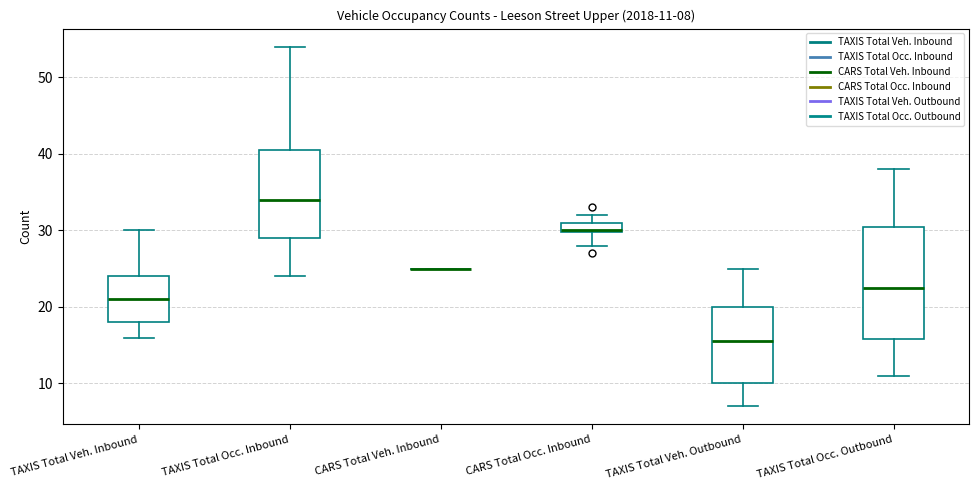

Comparing the boxes themselves (not the whiskers), which one is the tallest?

TAXIS Total Occ. Outbound